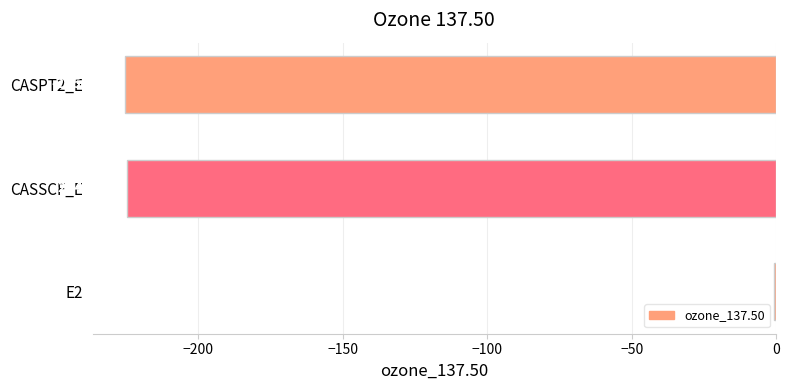

Which has a higher value, CASSCF_E or E2?

E2